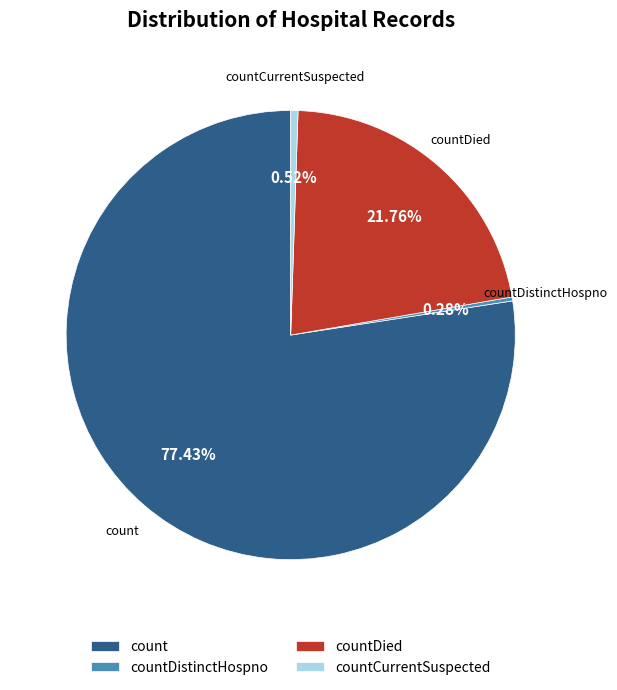

How many segments does this pie chart have?

4